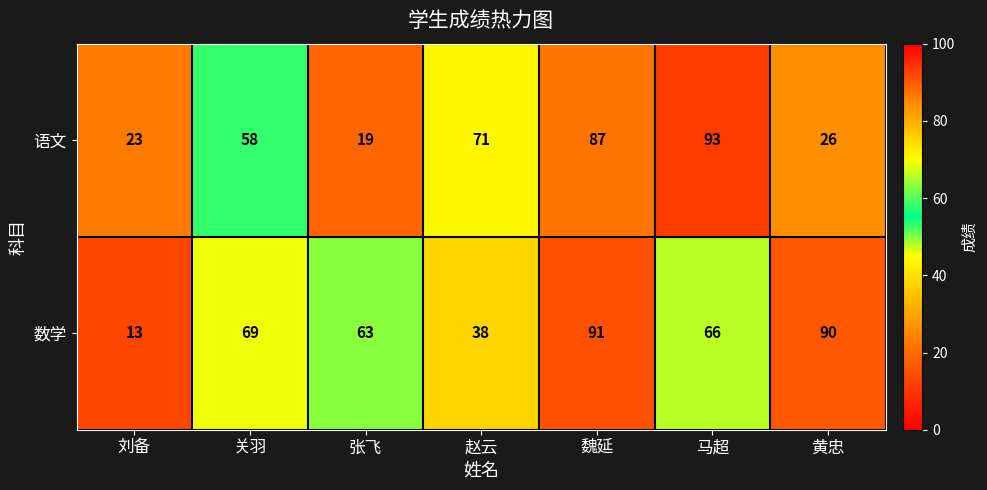

Which series has the widest spread of values?

数学